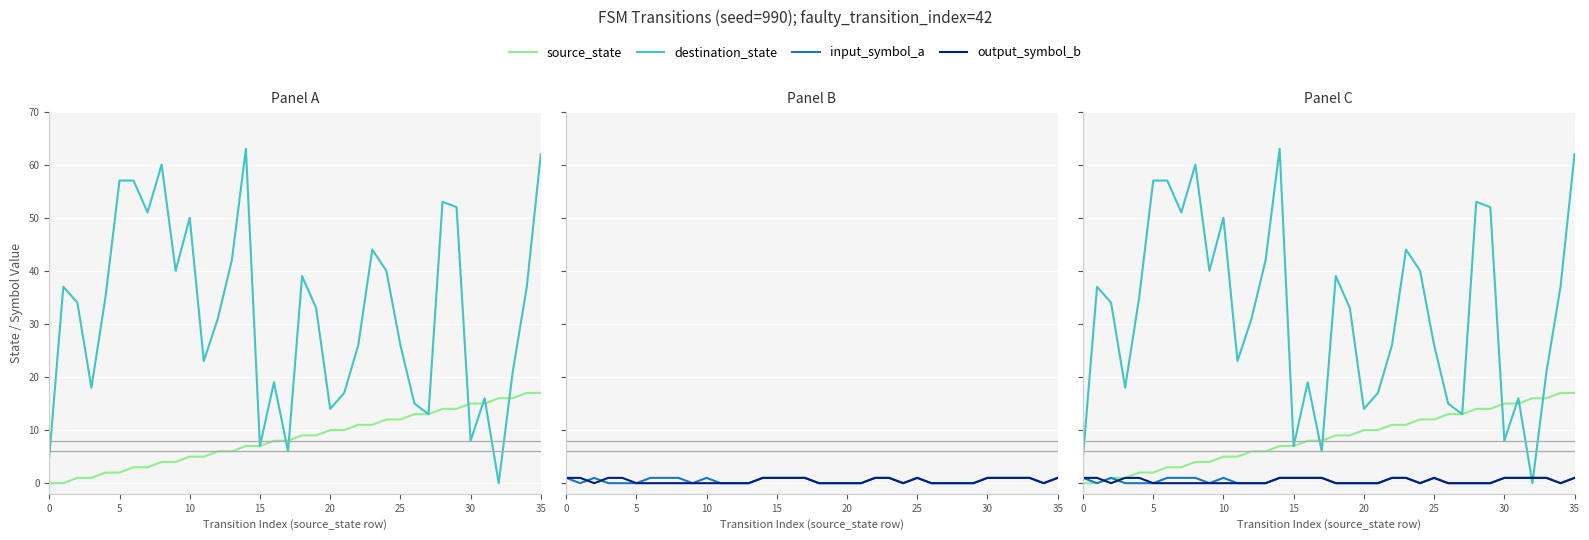

How many times do output_symbol_b and destination_state cross each other?

2